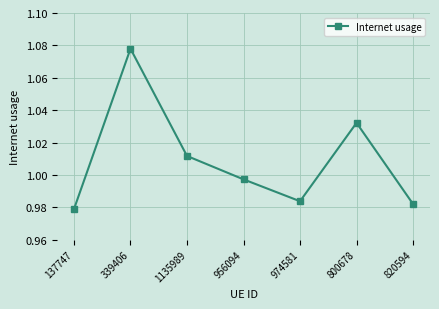

The chart shows a value of 1.5 at 1135989. True or false?

False